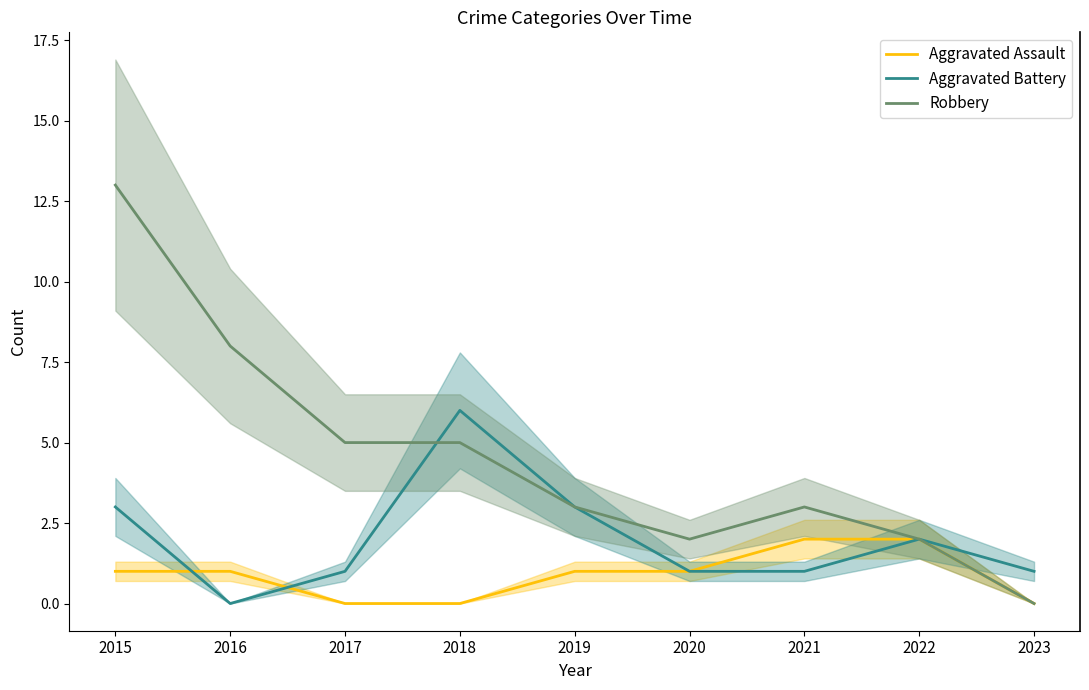

At which label does Aggravated Battery first exceed 1?

2015